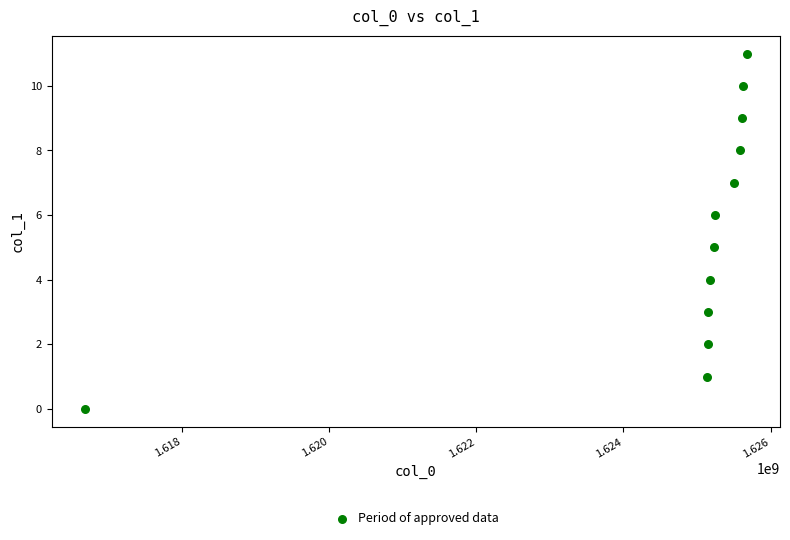

What is the range of X values (max minus min)?

8999792